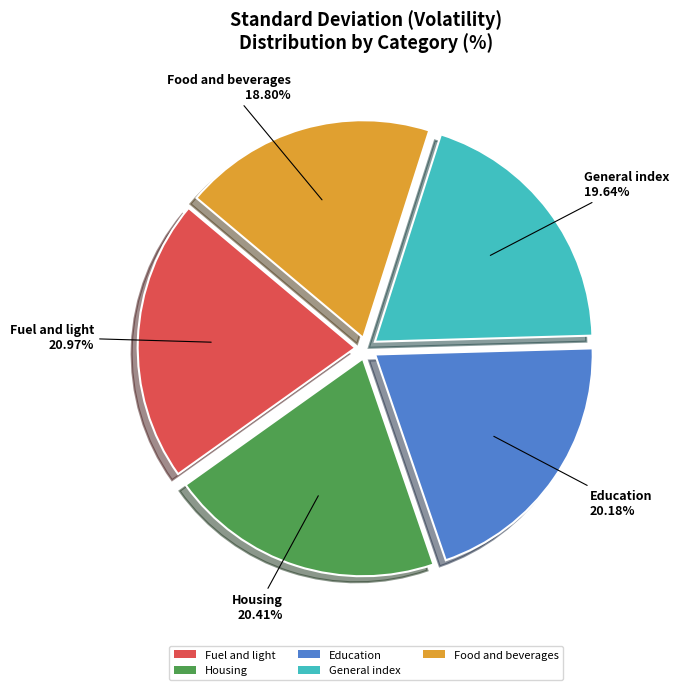

True or false: Housing accounts for 20% of the total.

True